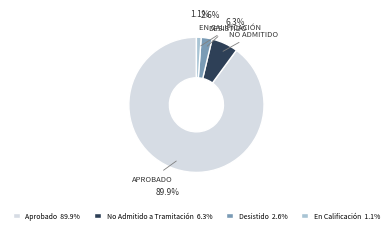

Which slice represents more than half of the pie?

Aprobado